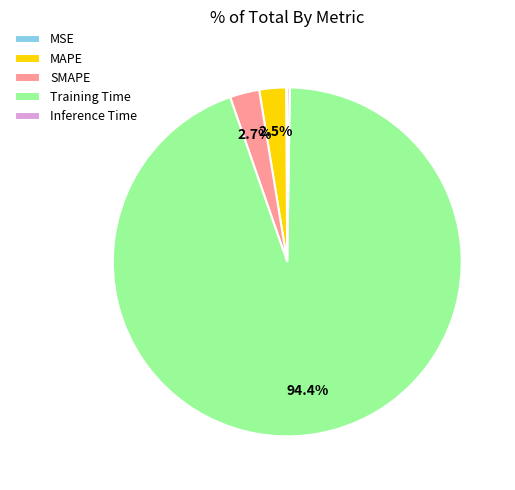

Which category has the biggest portion of the pie?

Training Time